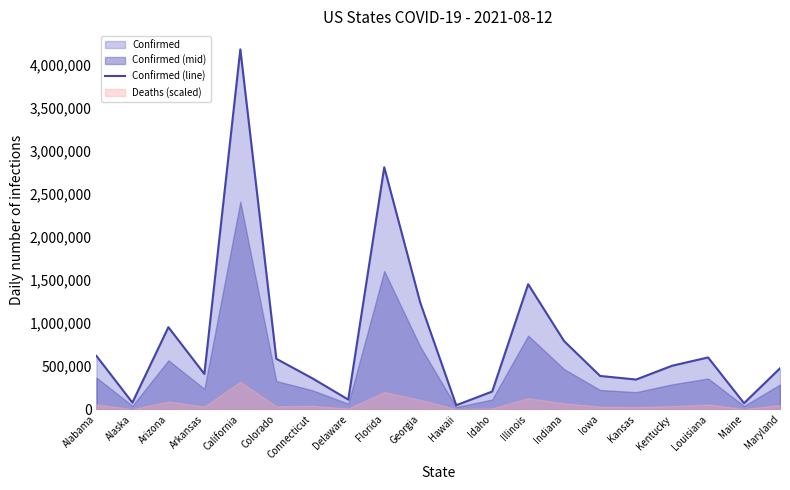

Which has a higher value, Maine or Delaware?

Delaware